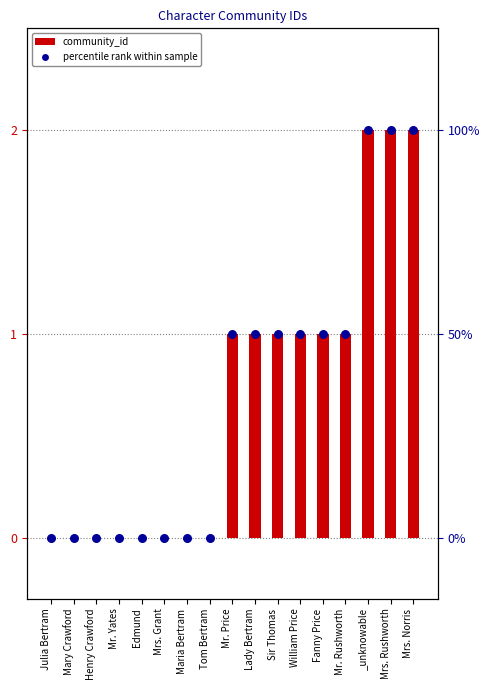

What is the change in value from William Price to Mrs. Rushworth?

+1